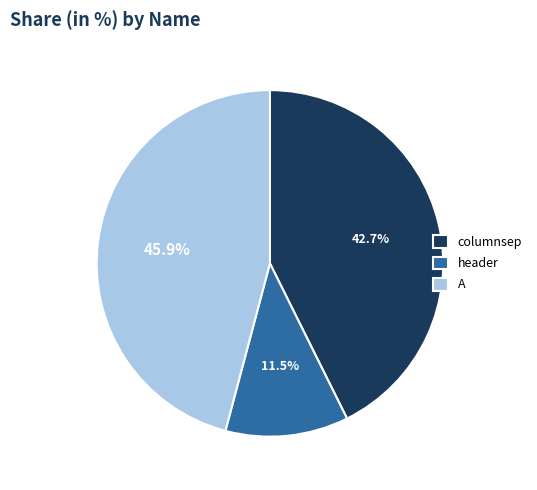

How much of the chart is everything except header?

88.5%